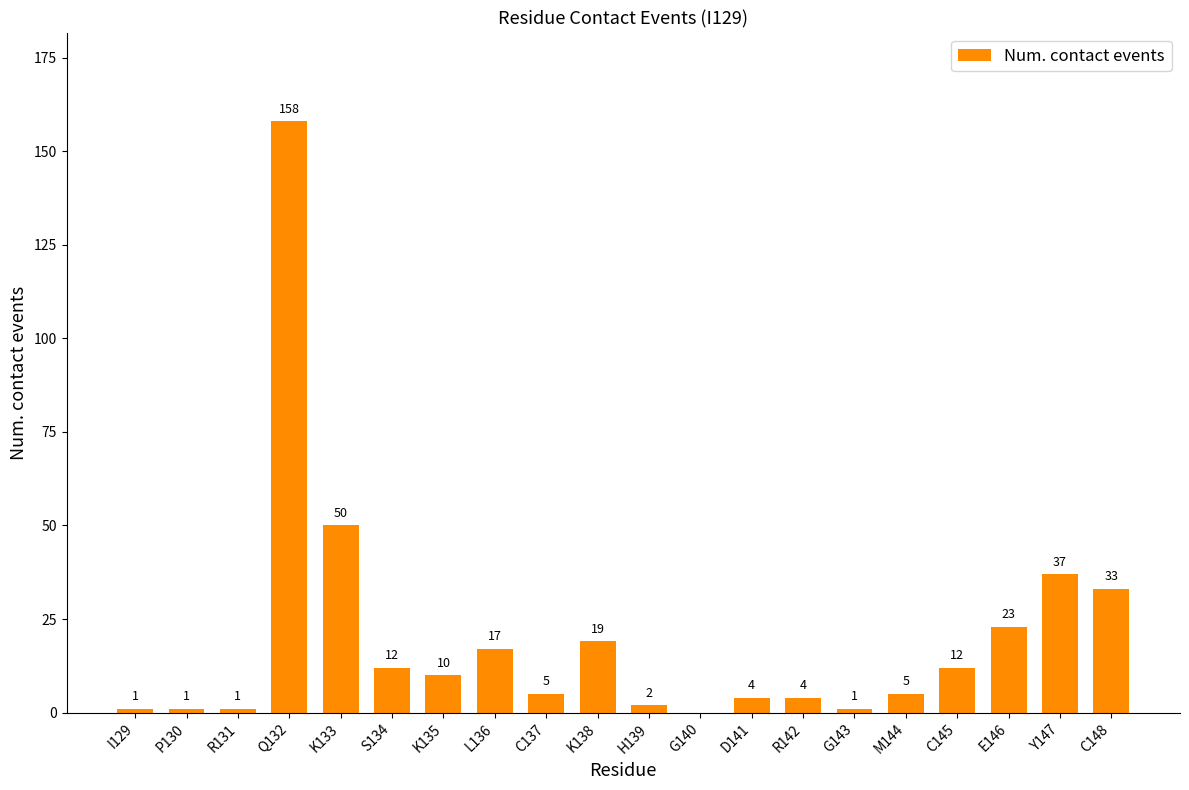

Which has a higher value, K138 or D141?

K138